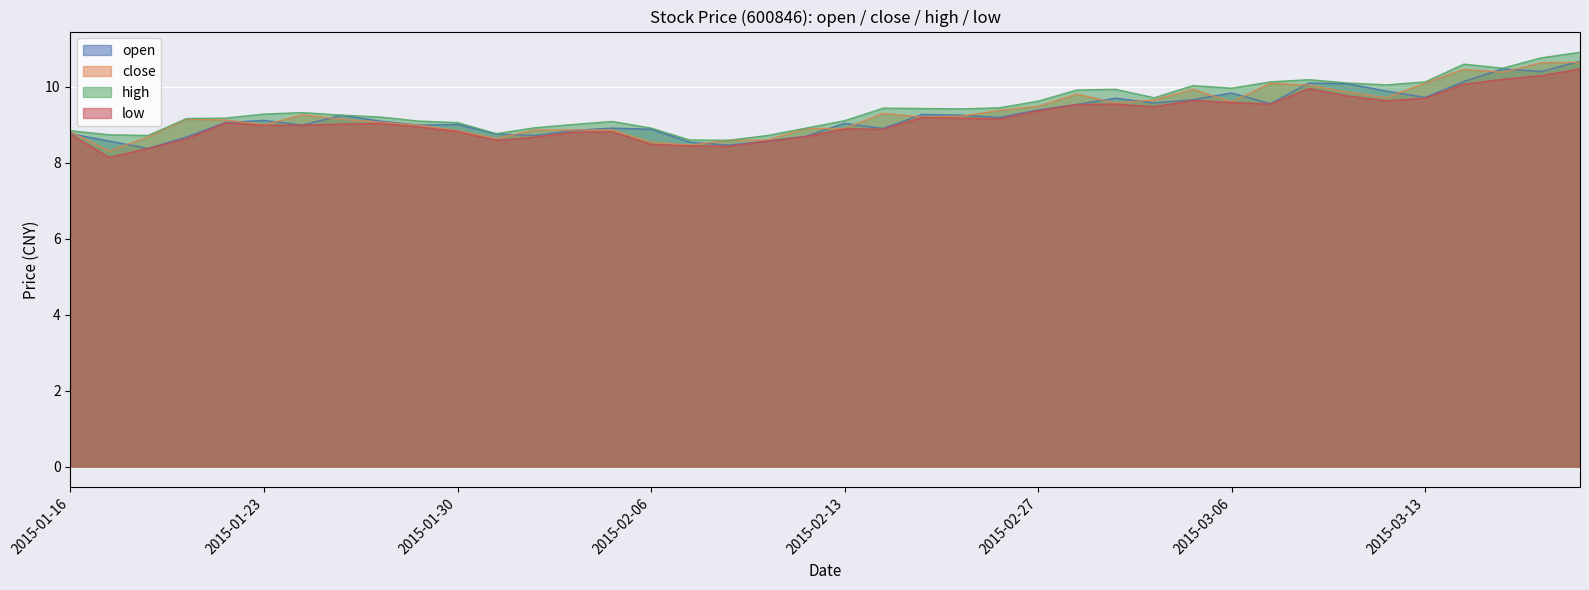

What position from the left is 2015-01-27?

8